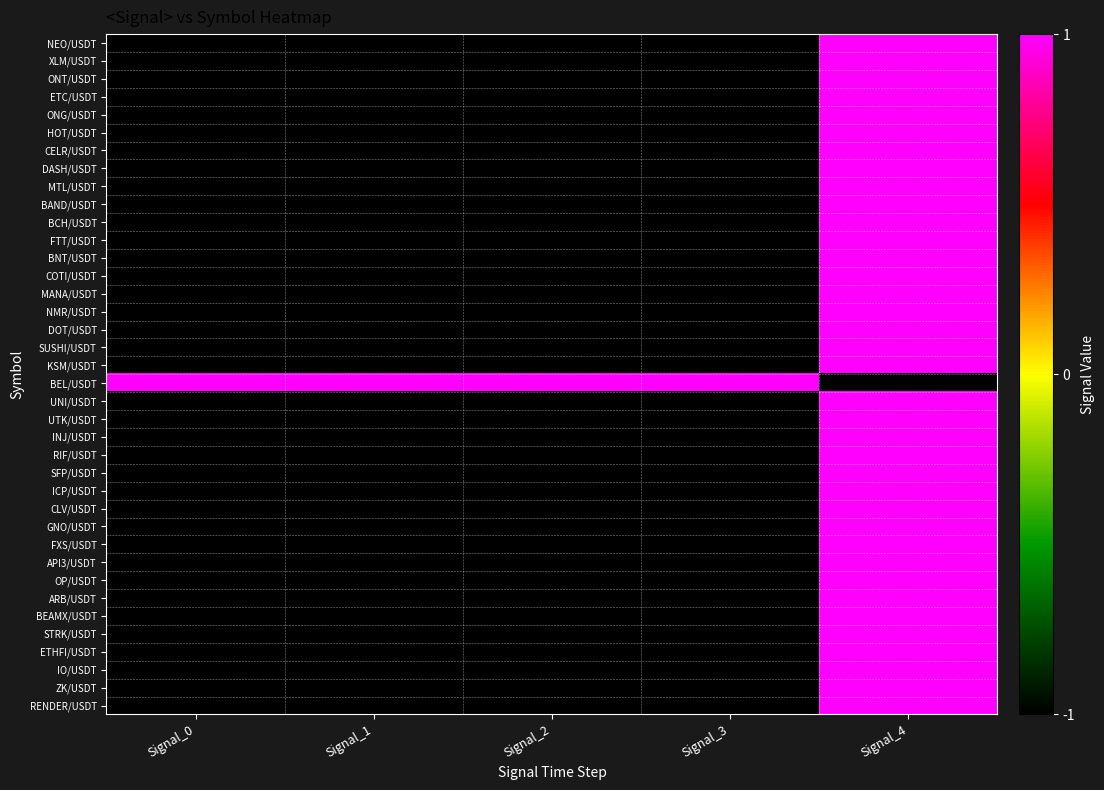

What is the total value across all series at Signal_1?

-36